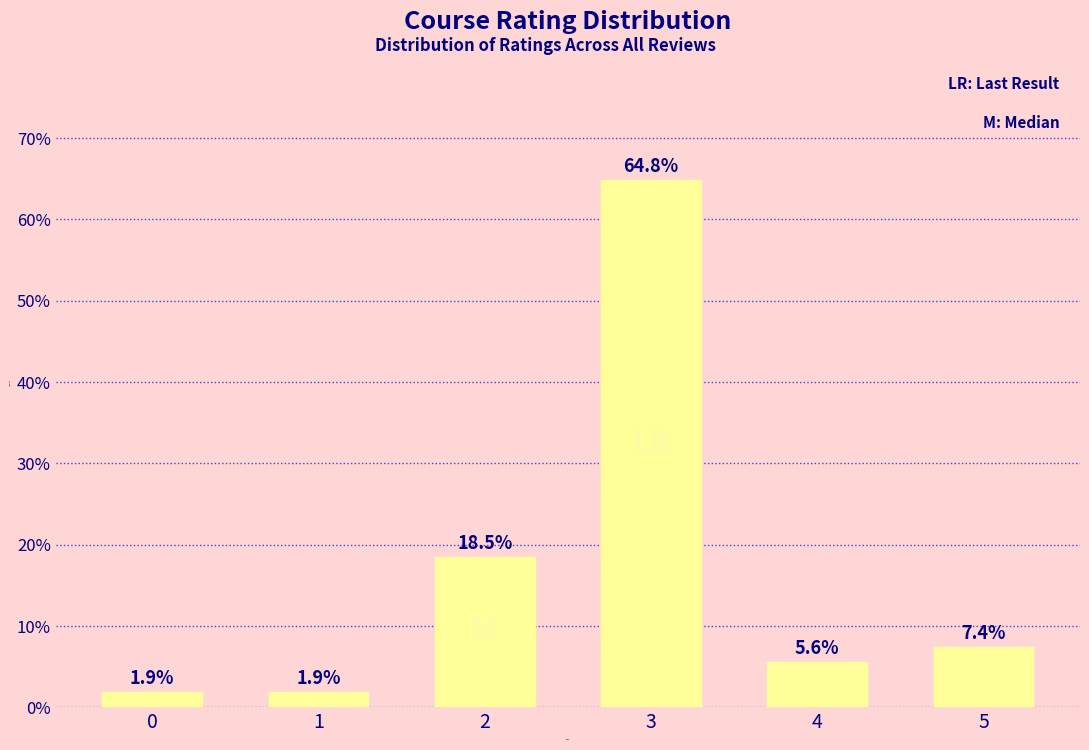

What is the average value?

16.7